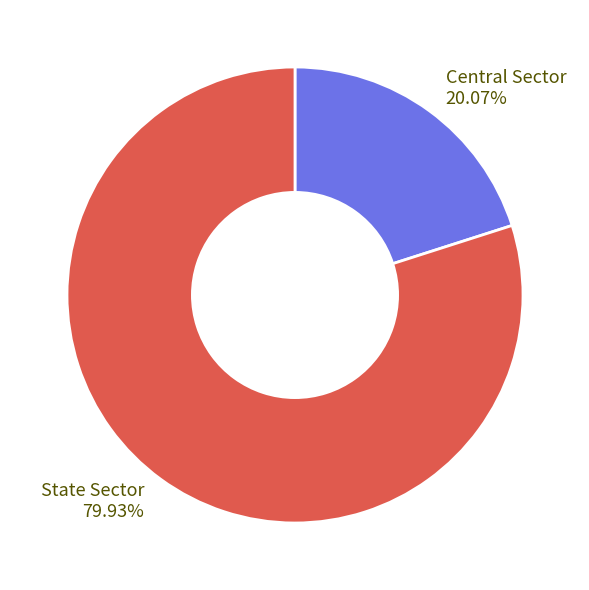

To the nearest percent, what is the difference between the State Sector and Central Sector slice percentages?

60%